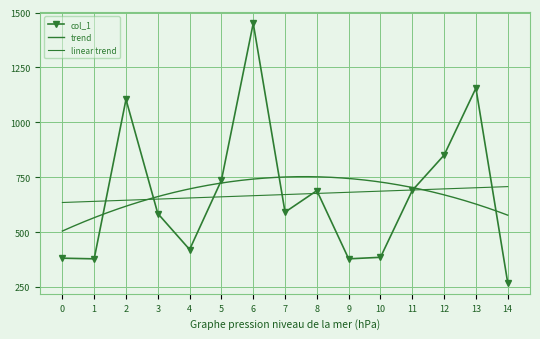

What is the average value?

670.6